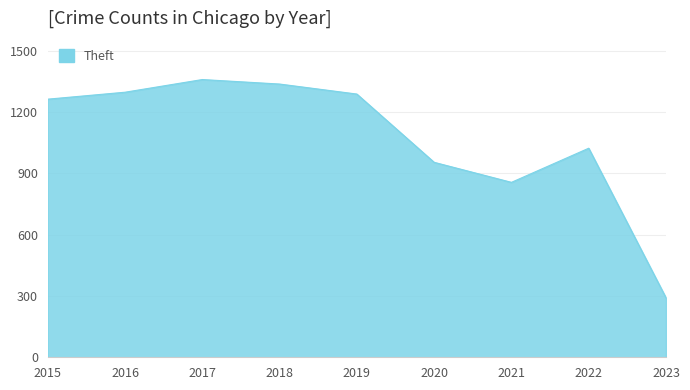

What is the change in value from 2018 to 2022?

-314